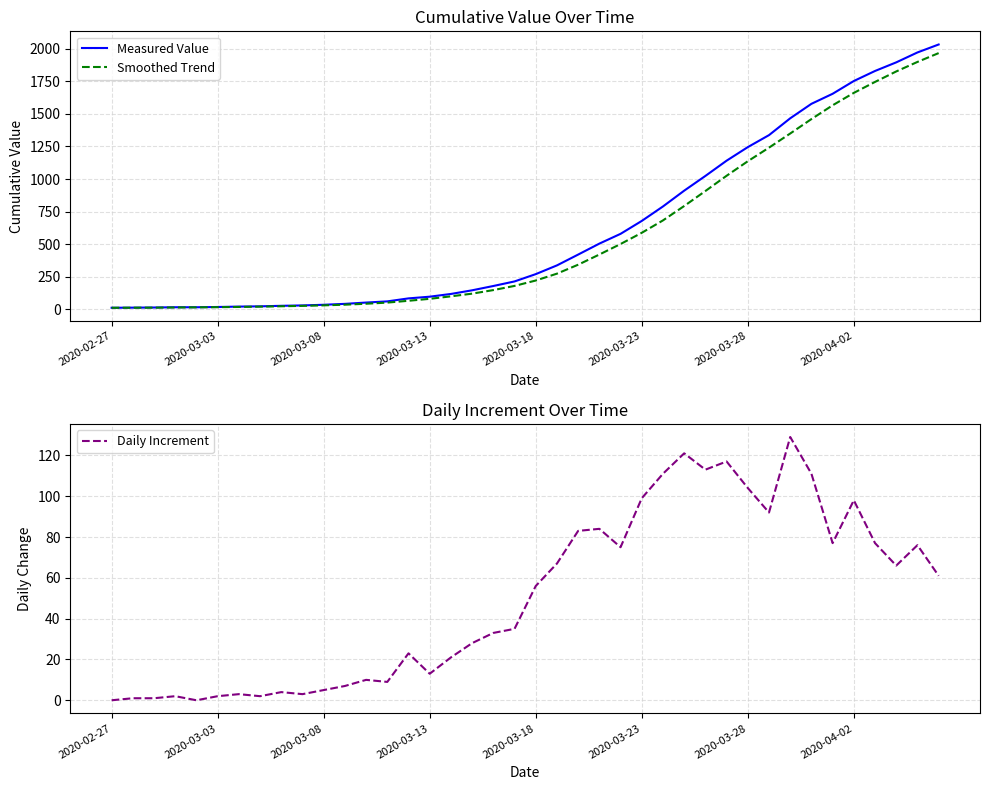

True or false: Measured Value has a value of 1414.2 at 26.

False